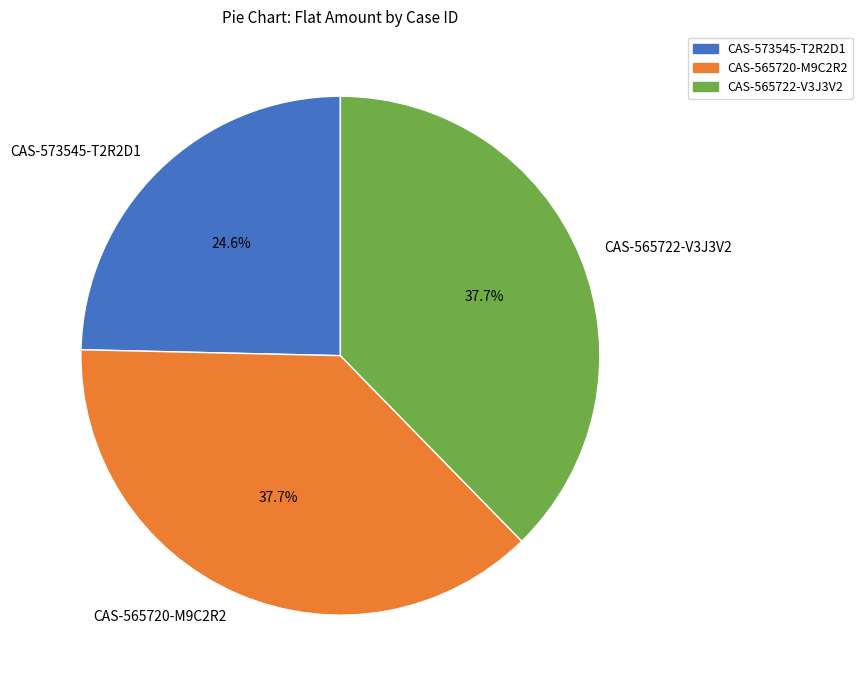

Does CAS-565722-V3J3V2 account for over 50% of the chart?

No